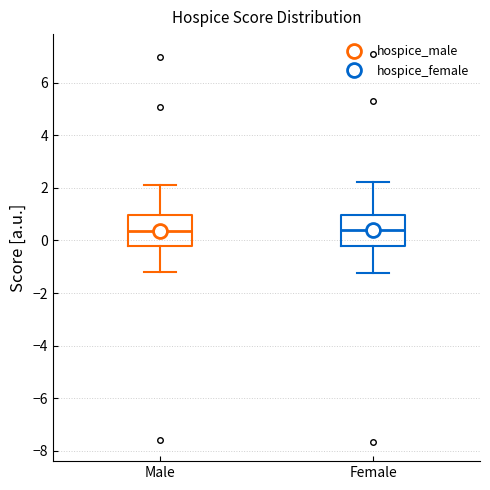

Reading left to right, read every box against the y-axis: the position of its median line, the range the box covers, and the ends of its whiskers. The values are not printed on the chart, so give them approximately, as read against the axis.

Male: median 0.4, box -0.2 to 1.0, whiskers -1.2 to 2.2
Female: median 0.4, box -0.2 to 1.0, whiskers -1.2 to 2.2